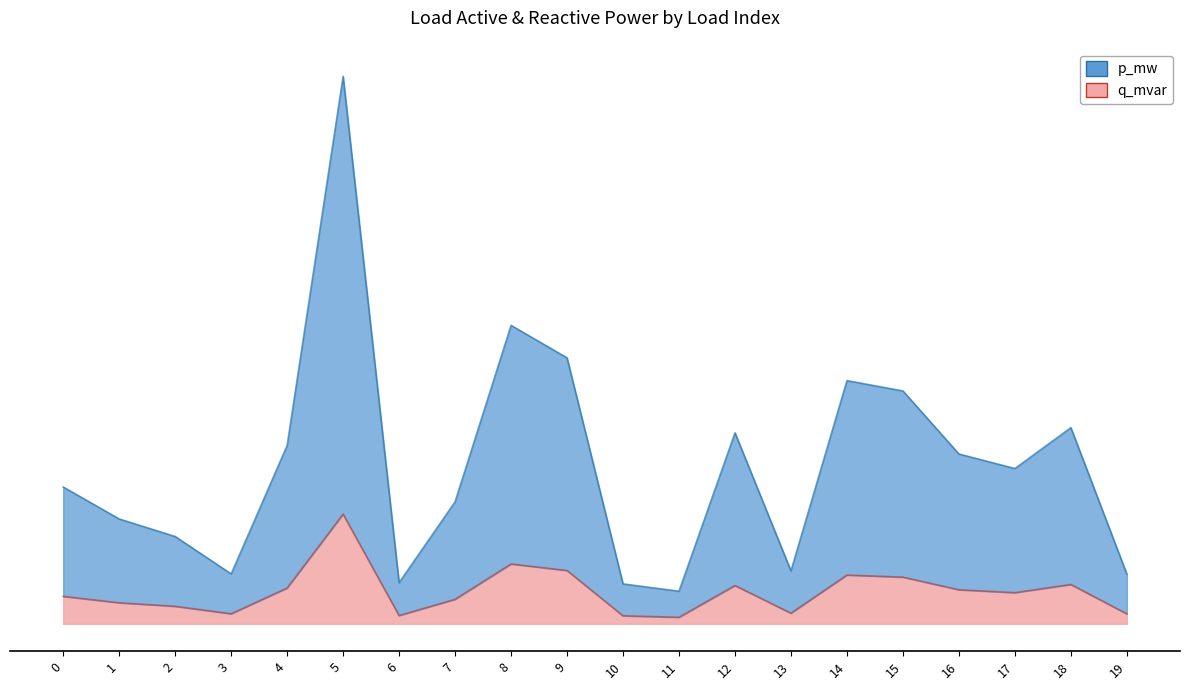

Where is p_mw nearest to the value 0?

11